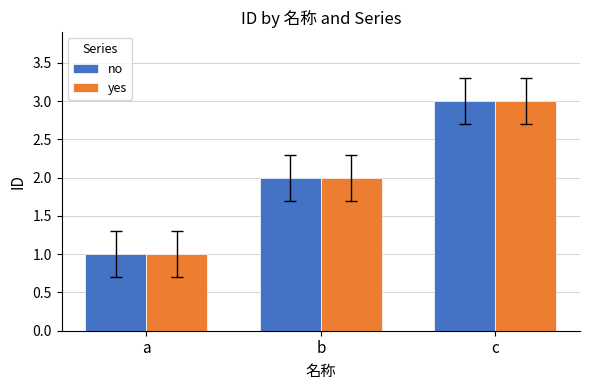

Is it true that no equals 1 at b?

False